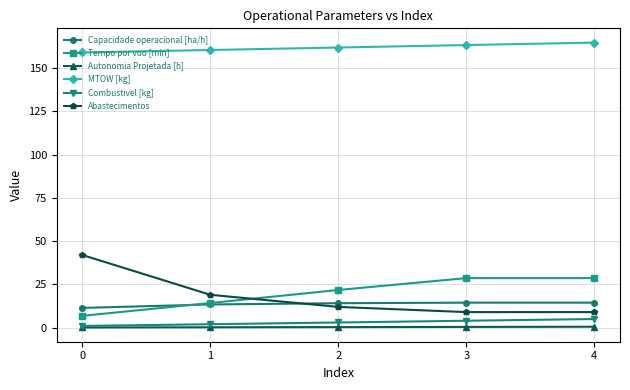

What is the minimum value shown in the chart?

0.1